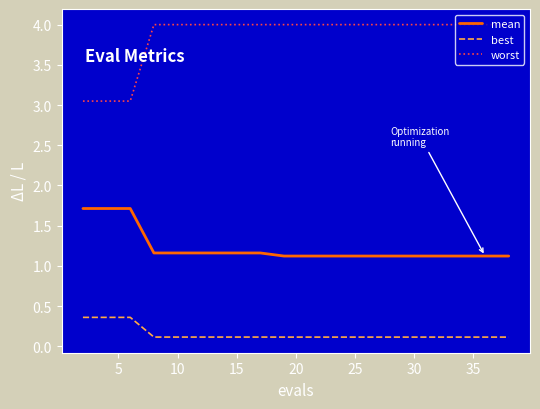

True or false: mean and best cross at least once.

False